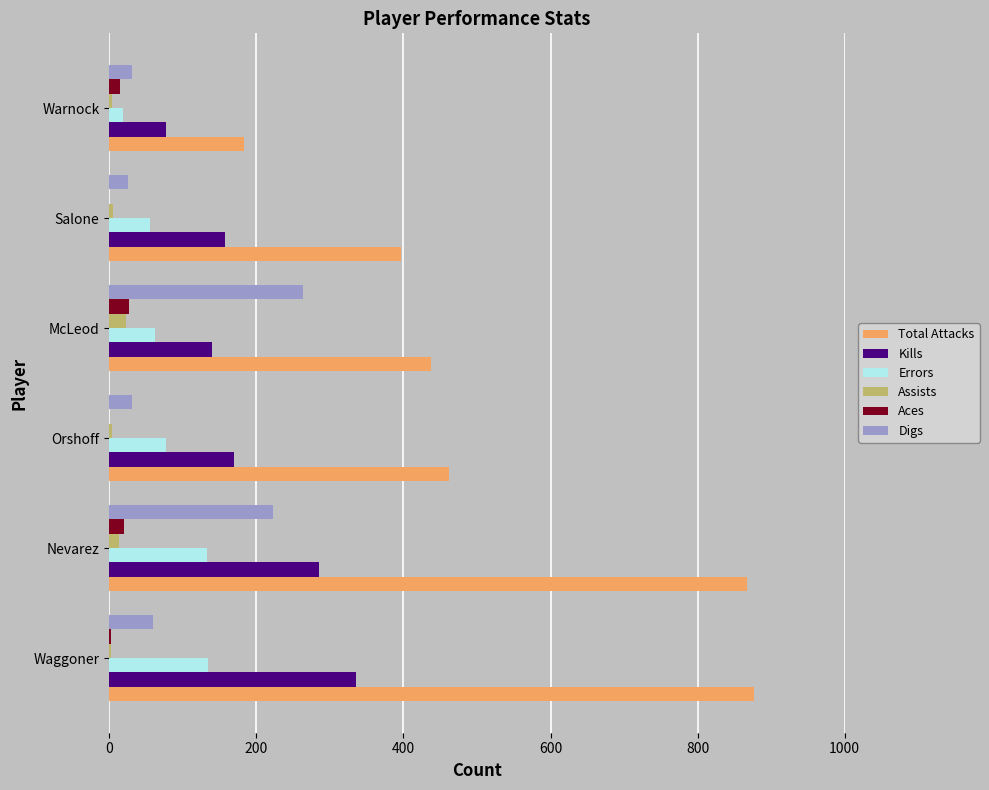

Between Orshoff and Warnock, which series saw the biggest shift?

Total Attacks